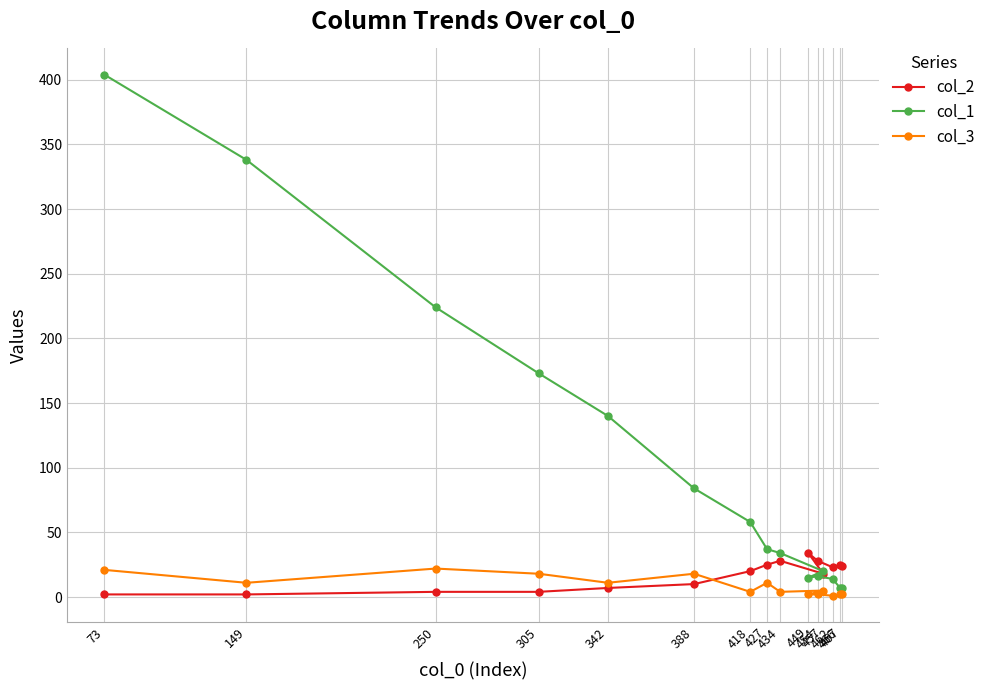

What is the label of the 15th point from the left?

467